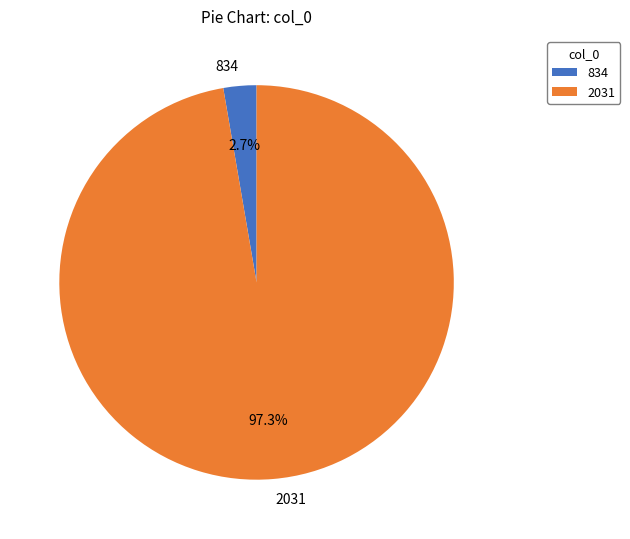

Does 2031 represent more than half of the total?

Yes